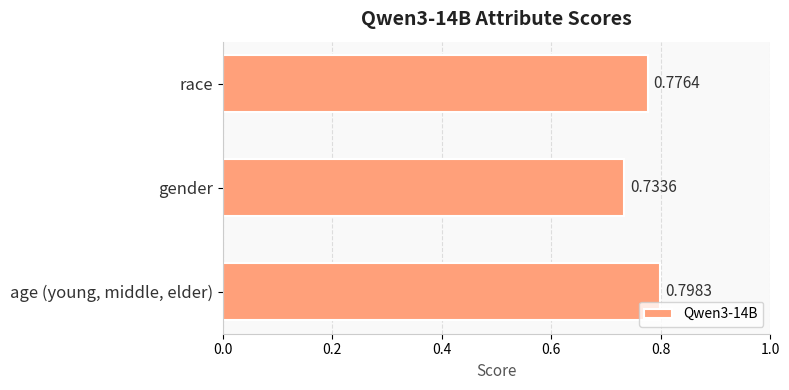

Where is the data nearest to the value 0?

gender